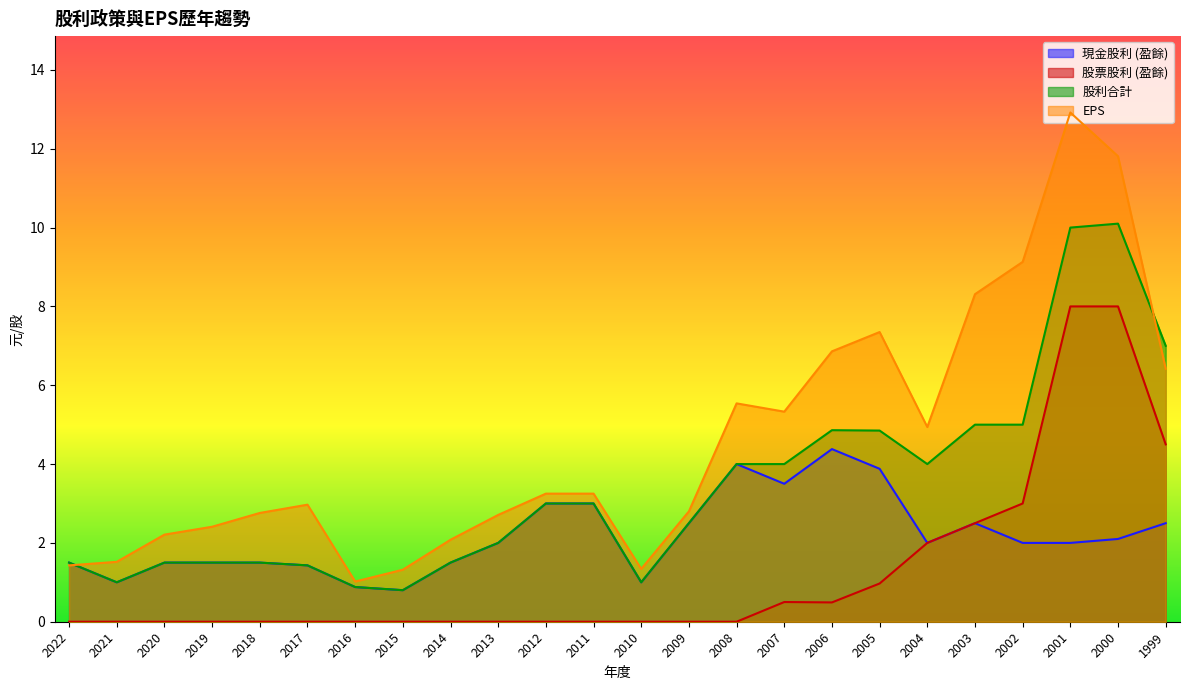

Reading right to left, extract all data points from this chart.

現金股利 (盈餘): 2.5	2.1	2.0	2.0	2.5	2.0	3.9	4.4	3.5	4.0	2.5	1.0	3.0	3.0	2.0	1.5	0.8	0.9	1.4	1.5	1.5	1.5	1.0	1.5
股票股利 (盈餘): 4.5	8.0	8.0	3.0	2.5	2.0	1.0	0.5	0.5	0.0	0.0	0.0	0.0	0.0	0.0	0.0	0.0	0.0	0.0	0.0	0.0	0.0	0.0	0.0
股利合計: 7.0	10.1	10.0	5.0	5.0	4.0	4.8	4.9	4.0	4.0	2.5	1.0	3.0	3.0	2.0	1.5	0.8	0.9	1.4	1.5	1.5	1.5	1.0	1.5
EPS: 6.4	11.8	12.9	9.1	8.3	4.9	7.3	6.9	5.3	5.5	2.8	1.3	3.2	3.2	2.7	2.1	1.3	1.0	3.0	2.8	2.4	2.2	1.5	1.4